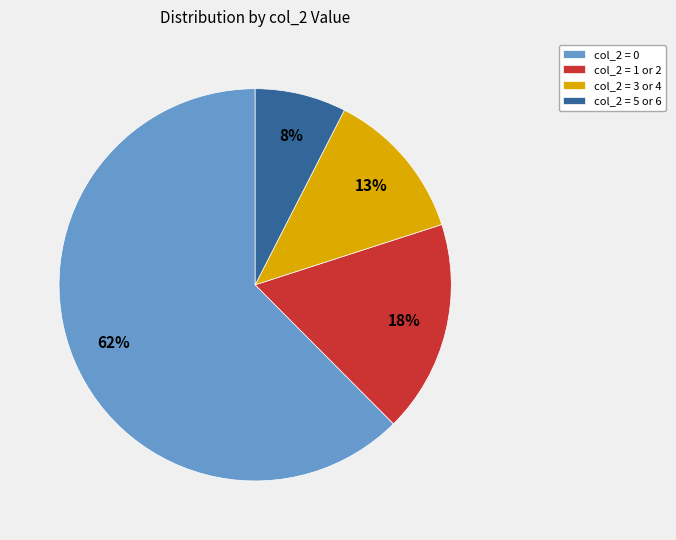

To the nearest percent, what portion does col_2 = 1 or 2 represent?

18%